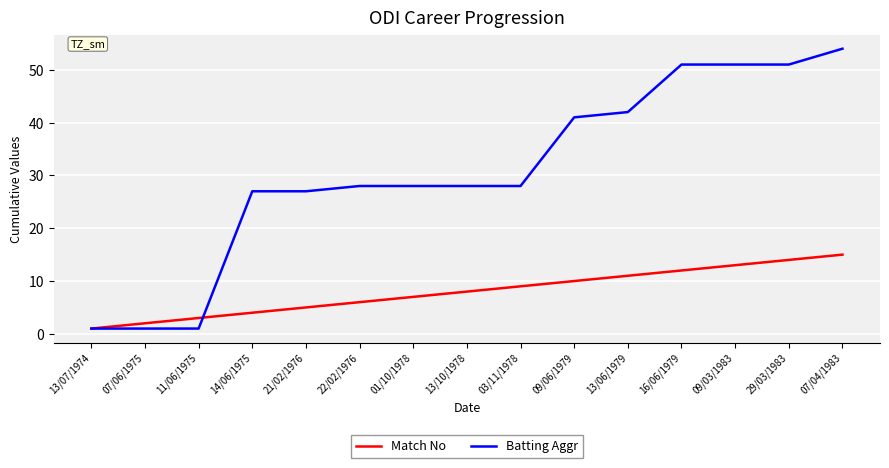

Reading left to right, transcribe all the data shown in this chart.

Match No: 1	2	3	4	5	6	7	8	9	10	11	12	13	14	15
Batting Aggr: 1	1	1	27	27	28	28	28	28	41	42	51	51	51	54